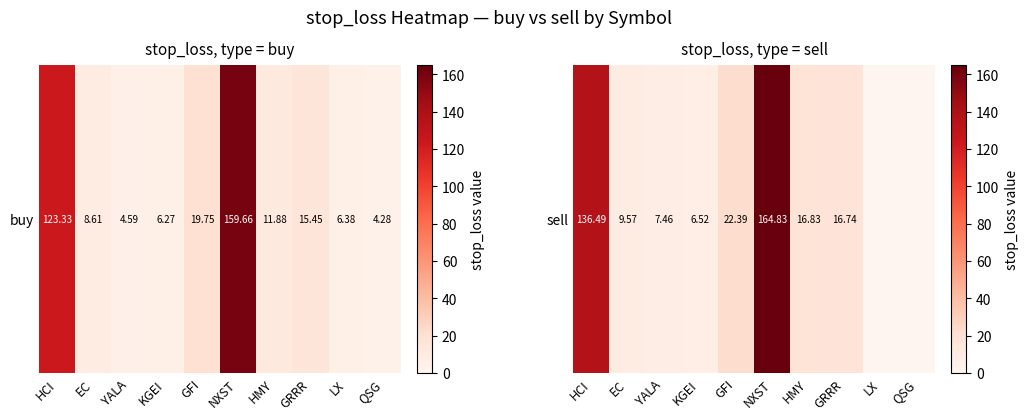

Is it true that the value at NXST is 164.8?

True